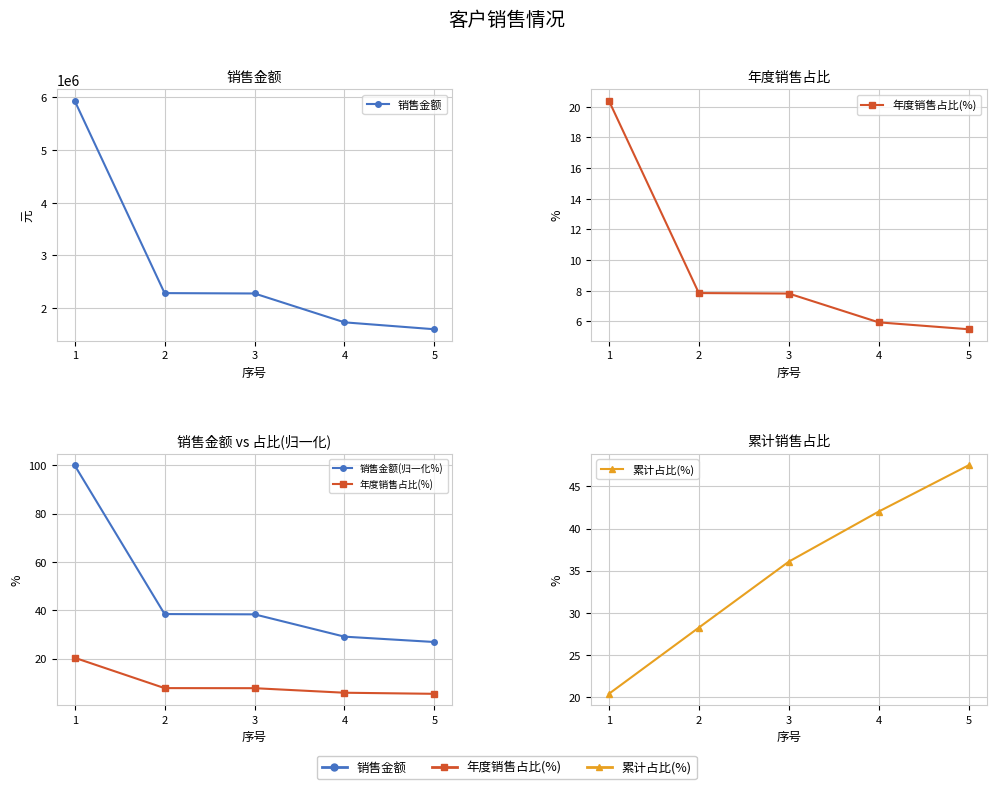

Where is 销售金额 nearest to the value 3768153?

2